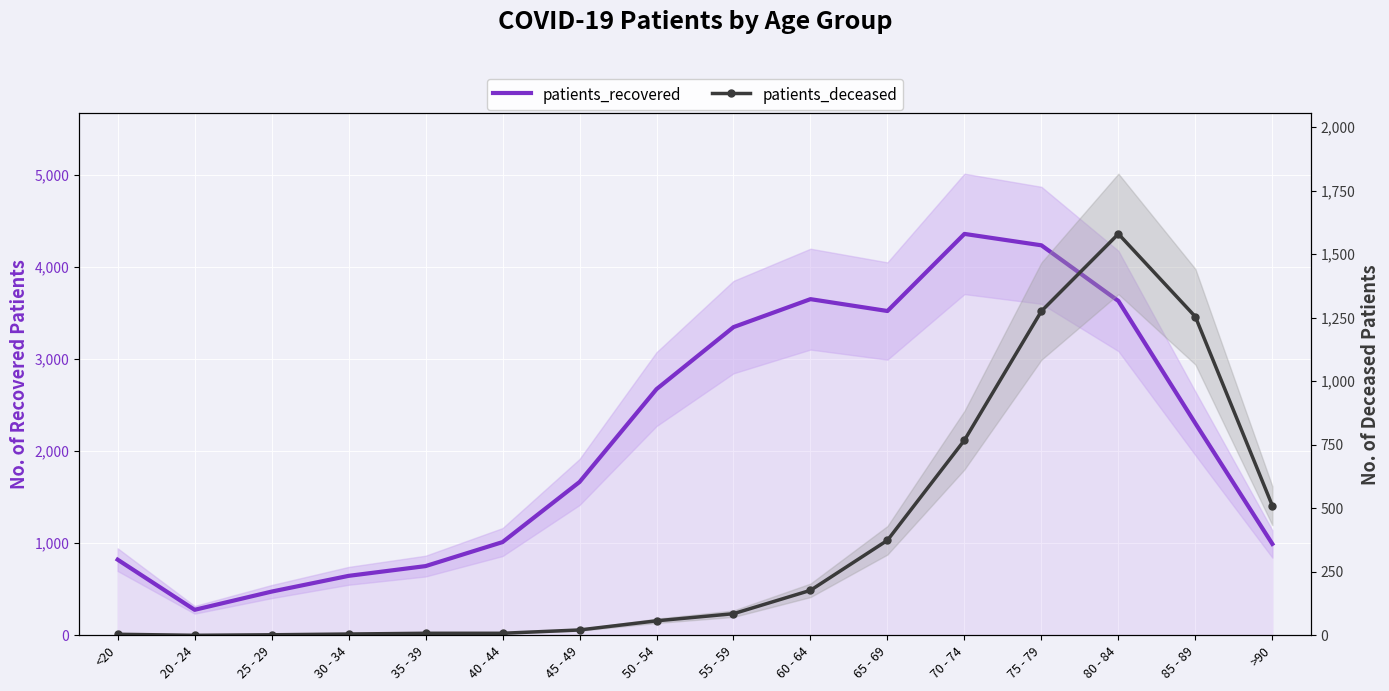

Reading left to right, list all the values displayed in this chart.

patients_recovered: 822	277	475	646	752	1013	1666	2675	3349	3653	3524	4362	4238	3633	2303	993
patients_deceased: 4	0	2	5	8	8	21	57	85	177	374	768	1276	1580	1254	510